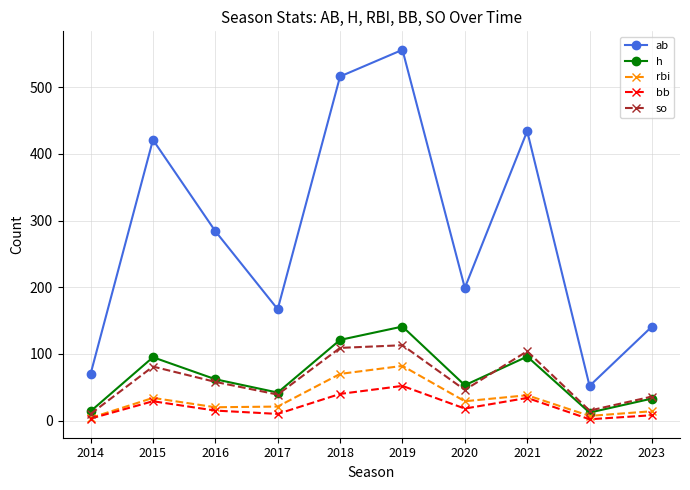

List the series in order of their peak value, highest first.

ab, h, so, rbi, bb